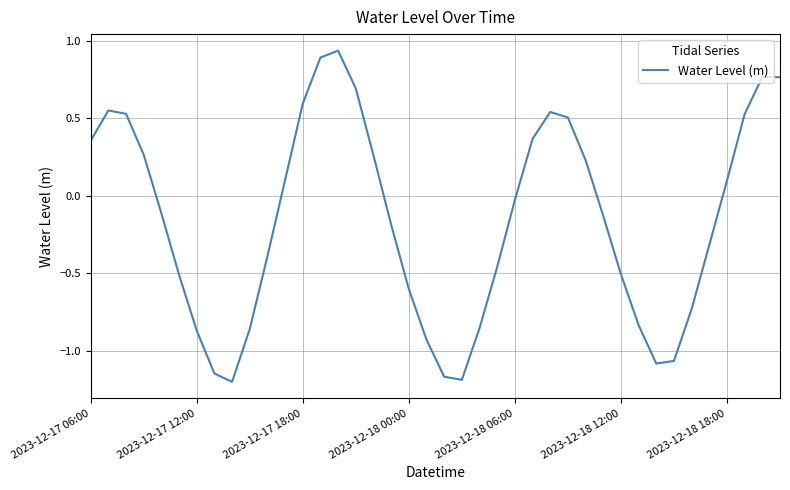

How many values are below 0?

22